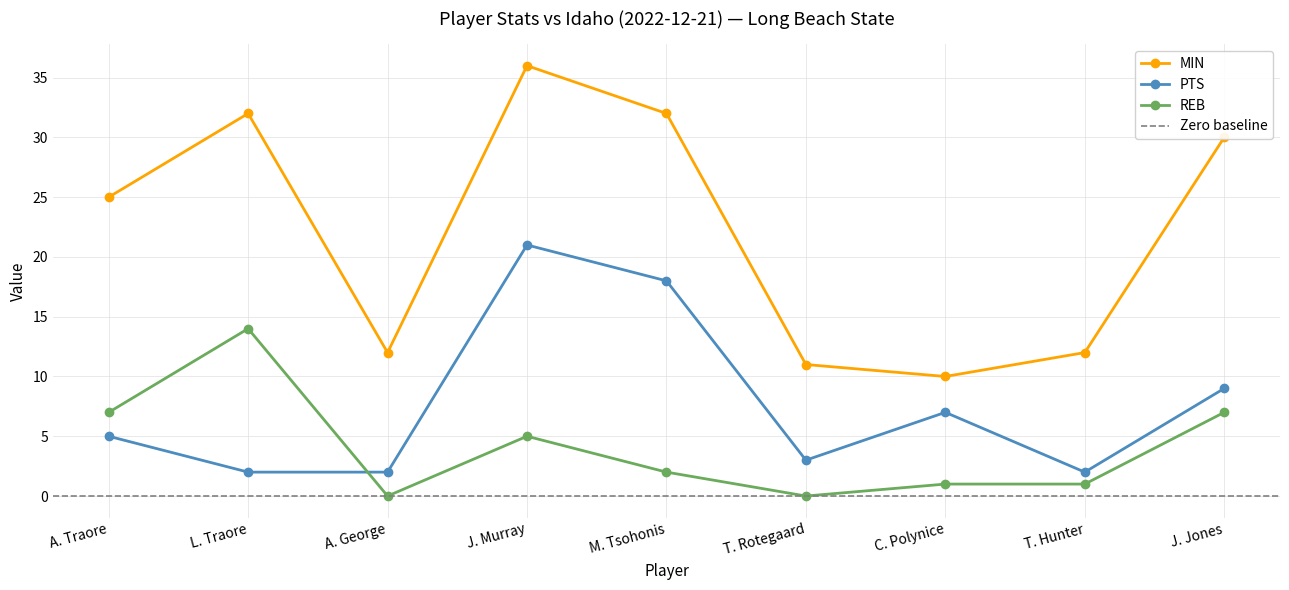

True or false: MIN has more than 1 interior local peaks.

True